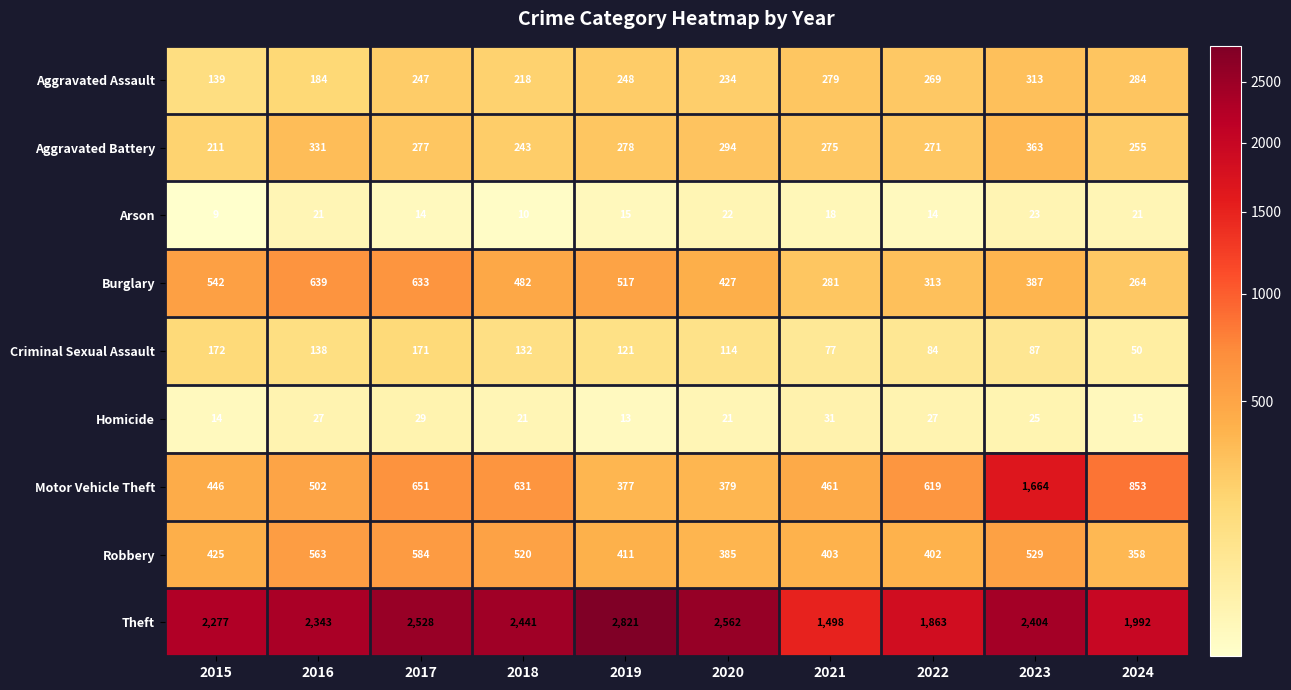

What is the average value of the Homicide series?

22